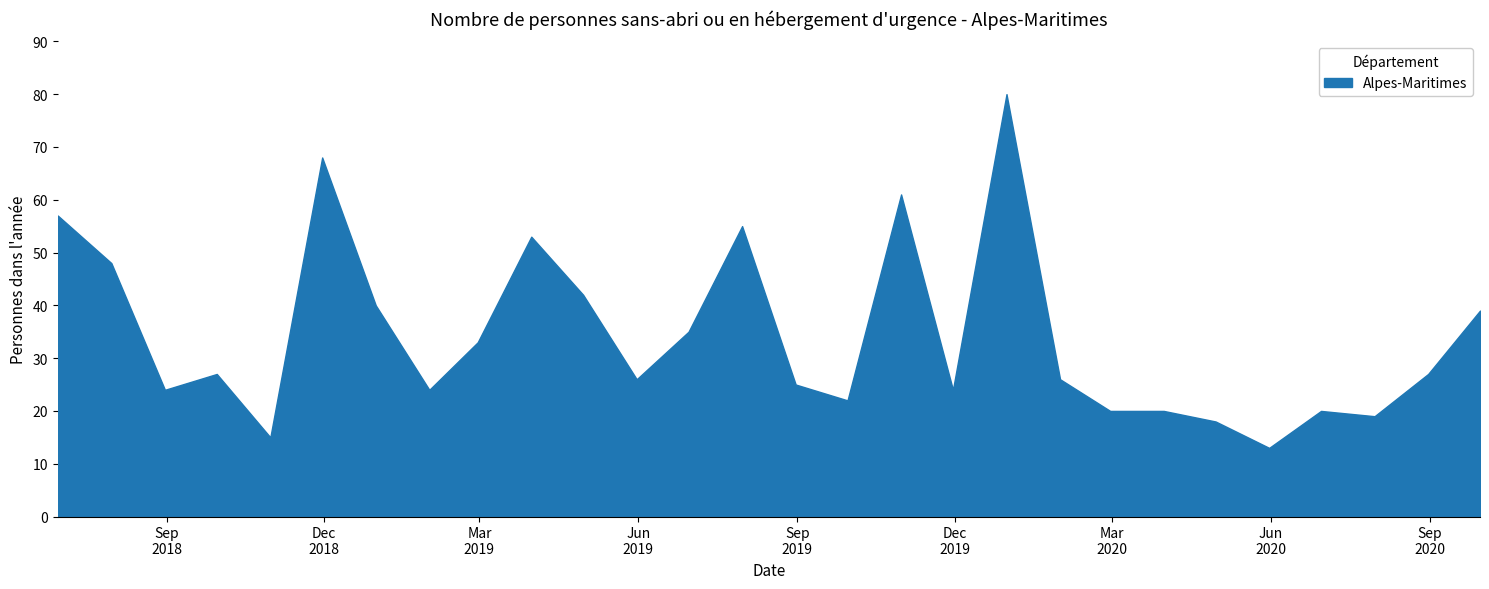

What is the maximum value shown in the chart?

80